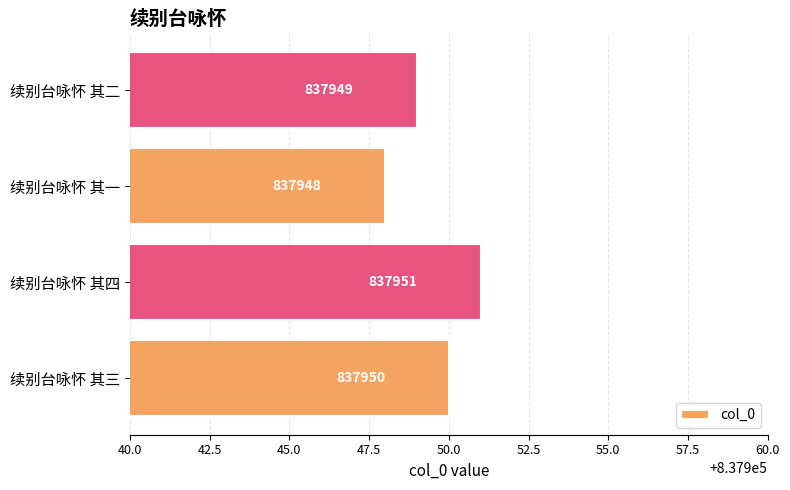

At which label is the value closest to 837949?

续别台咏怀 其二